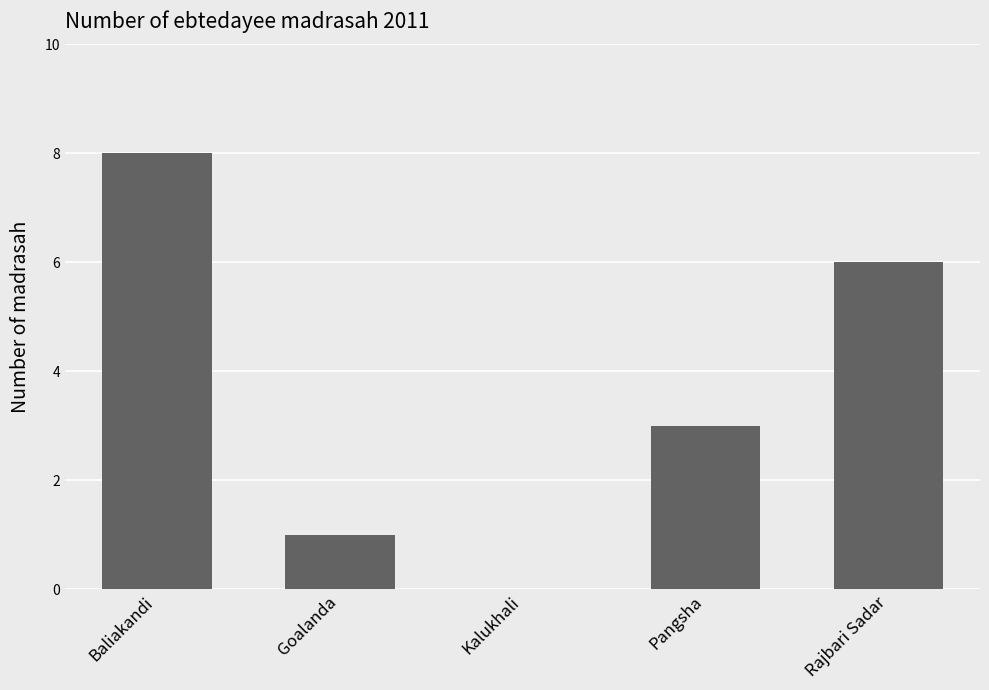

Where does the data first go above 3?

Baliakandi